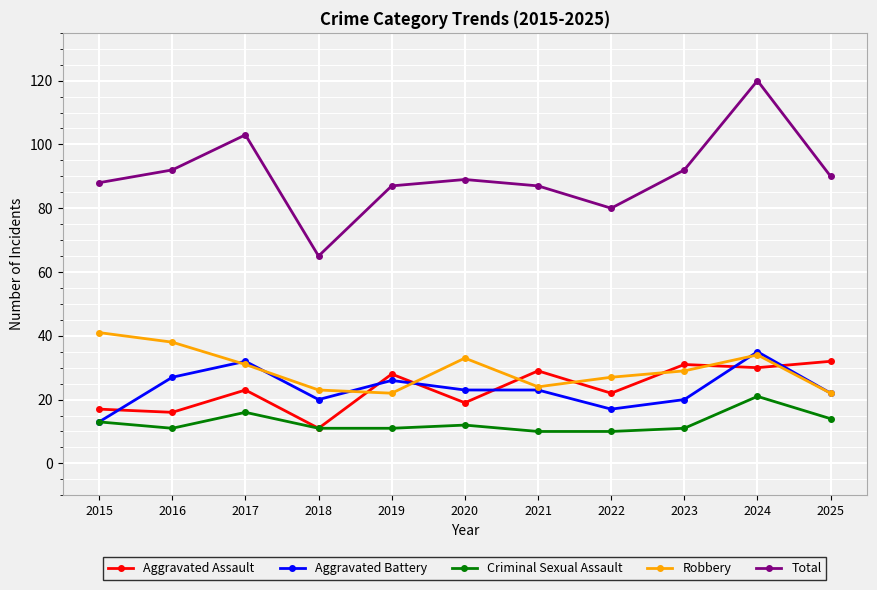

What are all the series names shown in the legend?

Aggravated Assault, Aggravated Battery, Criminal Sexual Assault, Robbery, Total